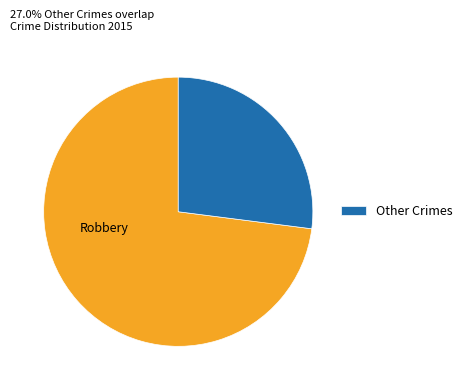

Is there any slice that represents more than half of the pie?

Yes